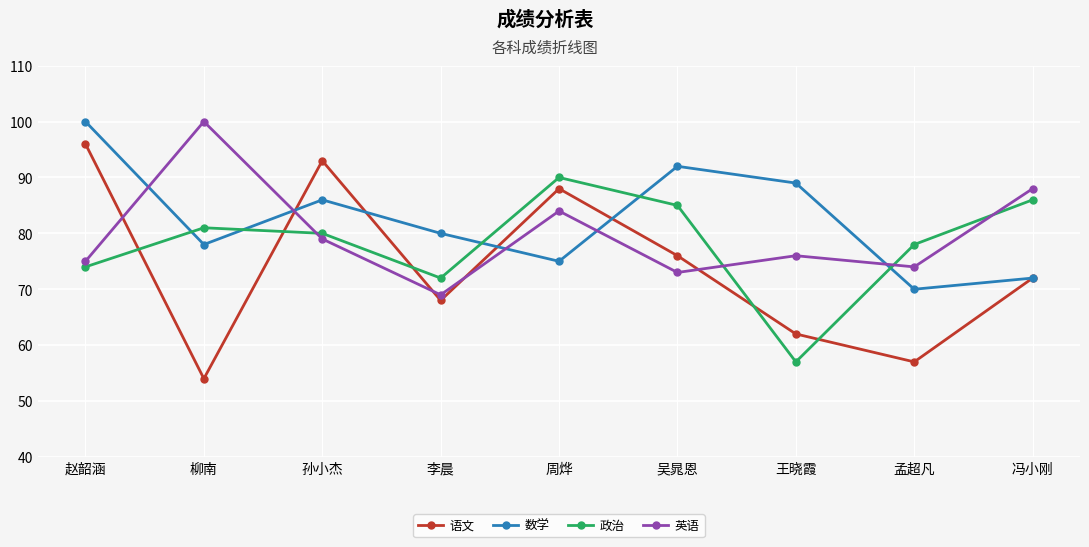

Where is the first local minimum for 英语?

李晨